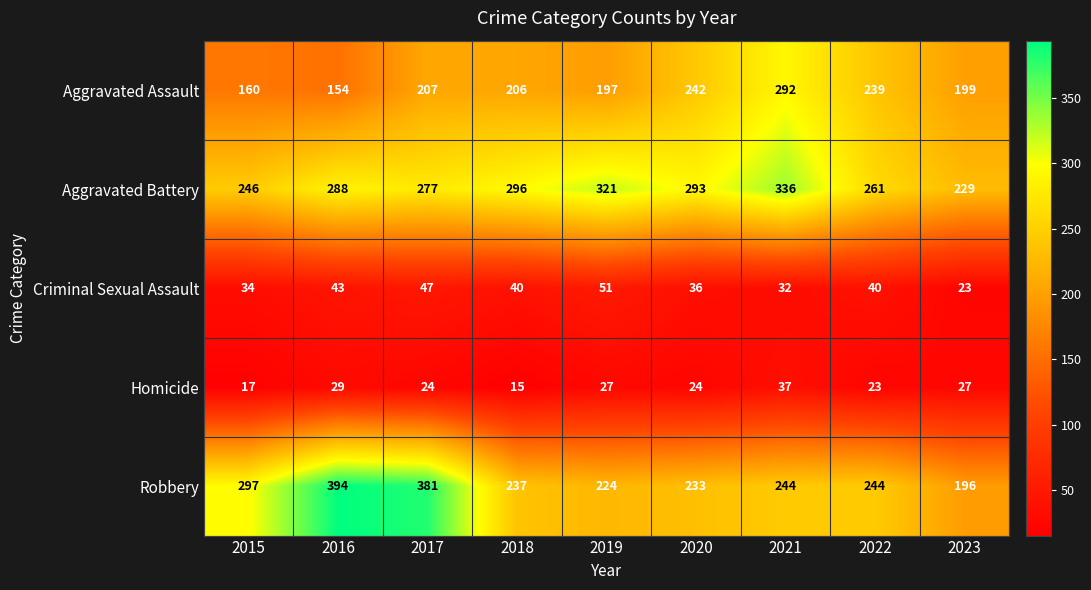

What is the difference between the maximum and second lowest values in the Aggravated Assault series?

132